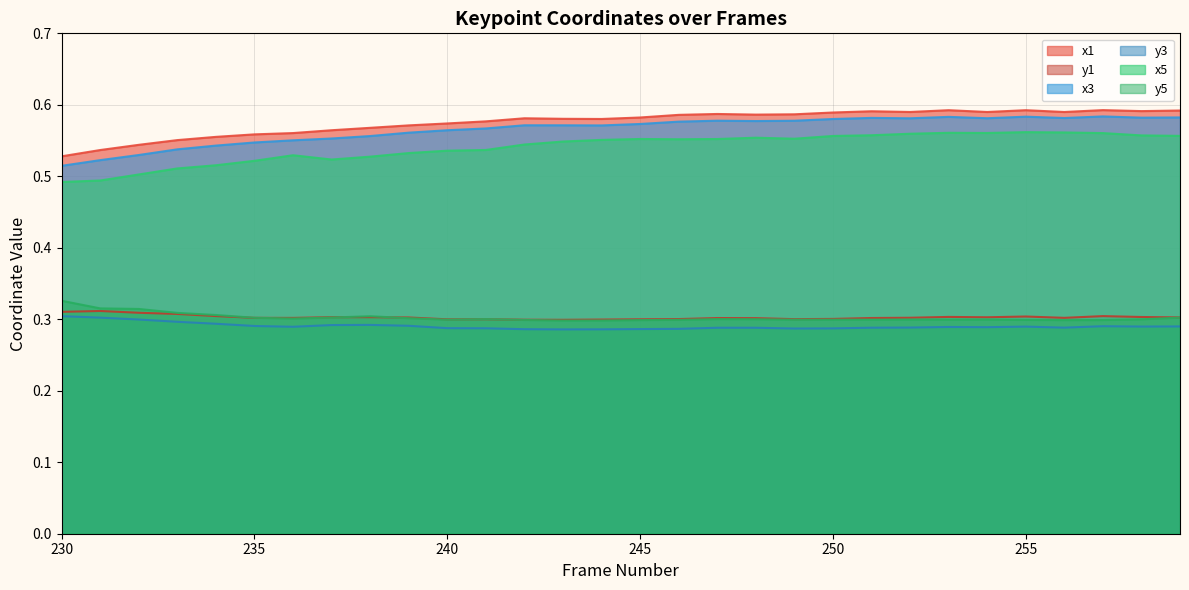

How many categories are shown in the chart?

30